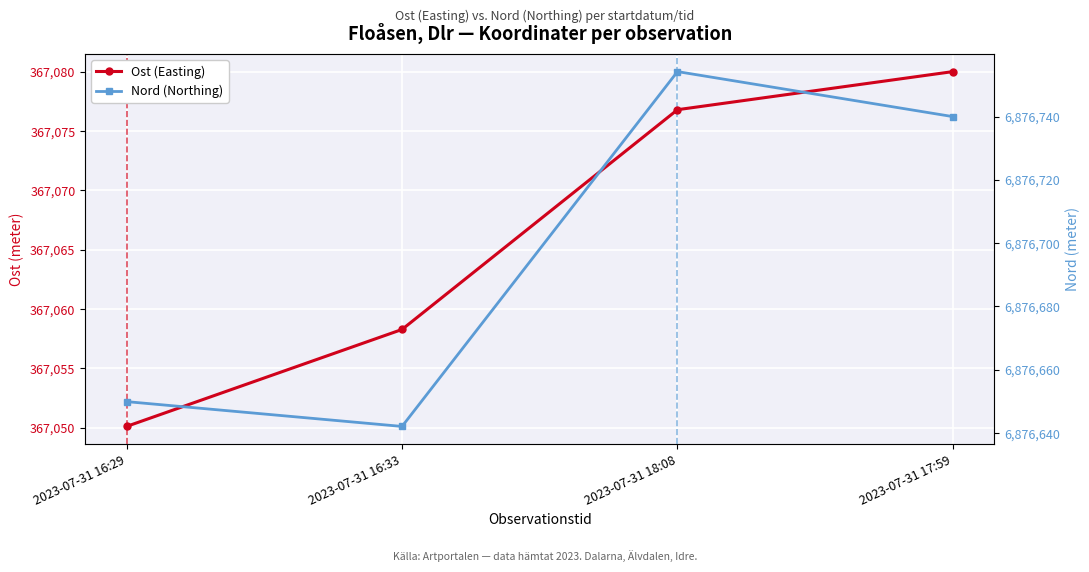

What is the label of the 4th point from the left?

2023-07-31 17:59